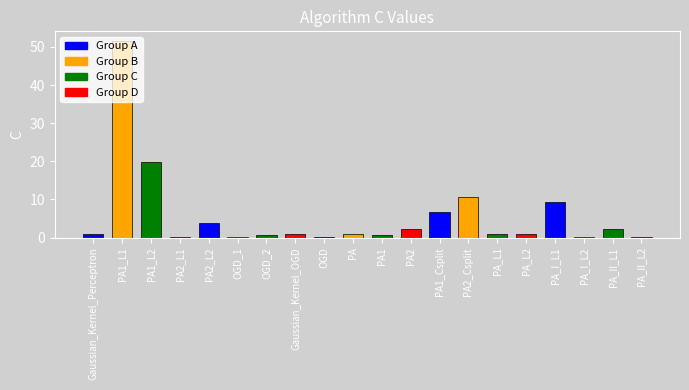

Which category has the highest value across all series?

PA1_L1